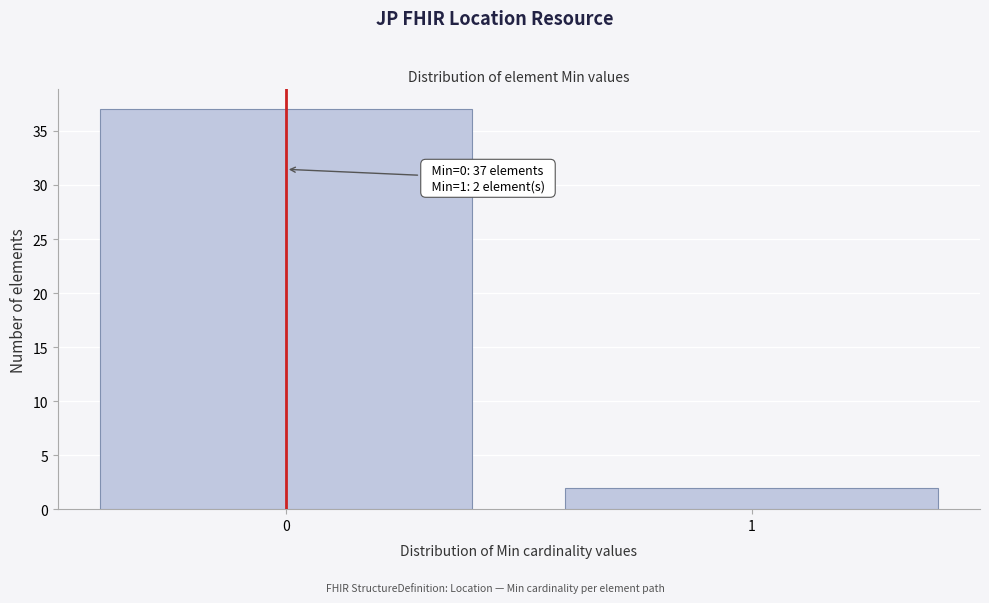

Reading left to right, extract all data points from this chart.

37	2